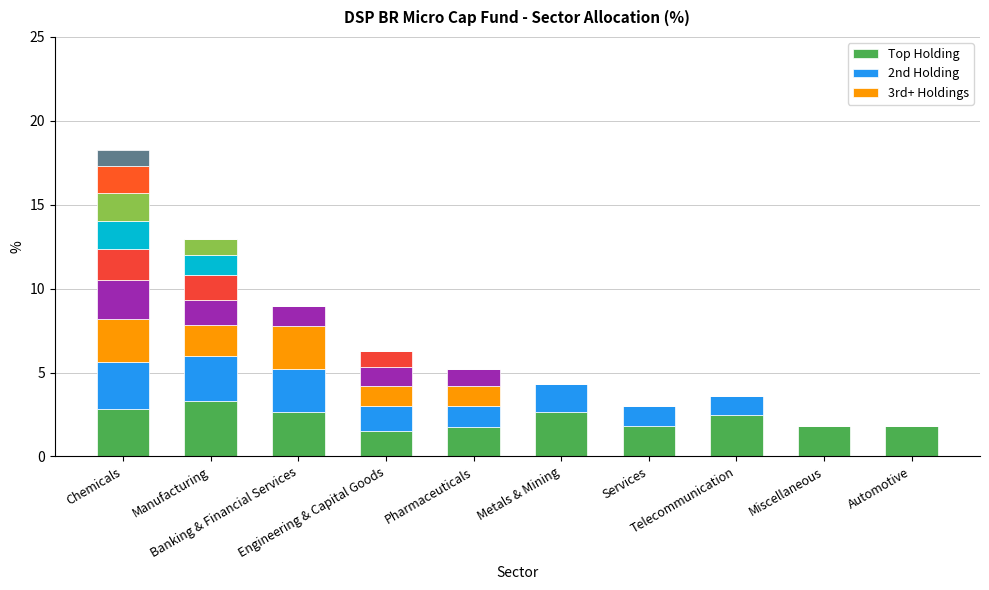

Is it true that Top Holding equals 0.9 at Metals & Mining?

False